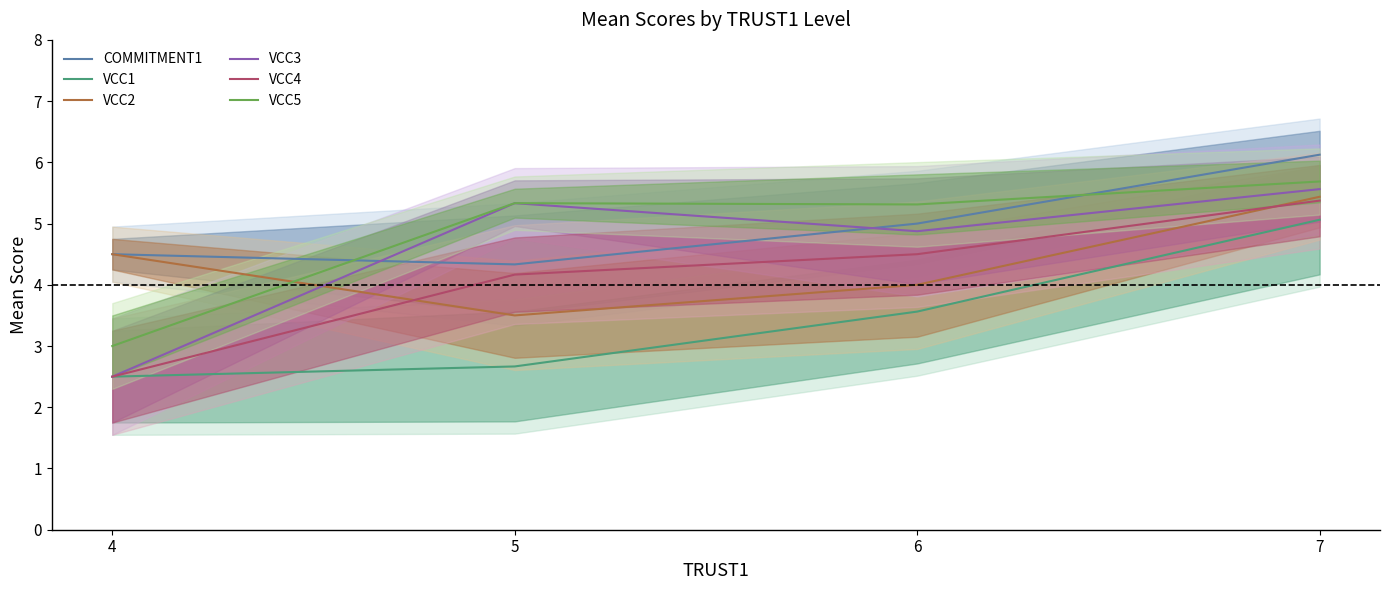

How many lines are shown in the chart?

6